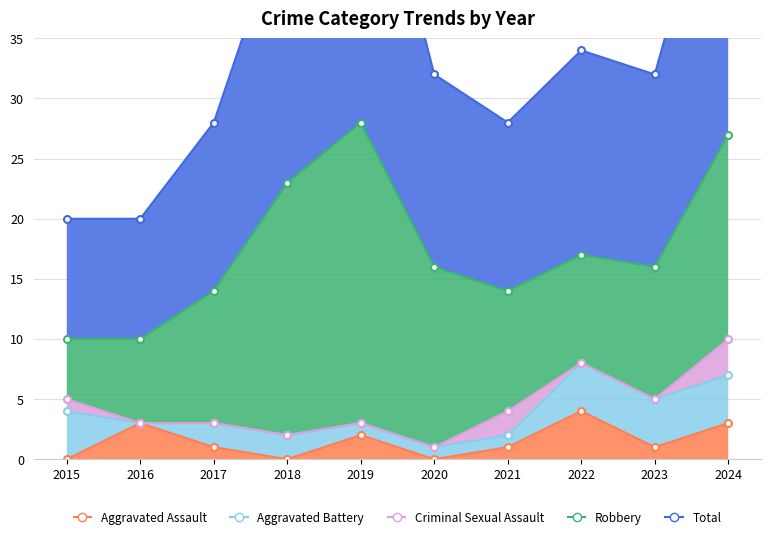

Read the Total value at 2018.

23